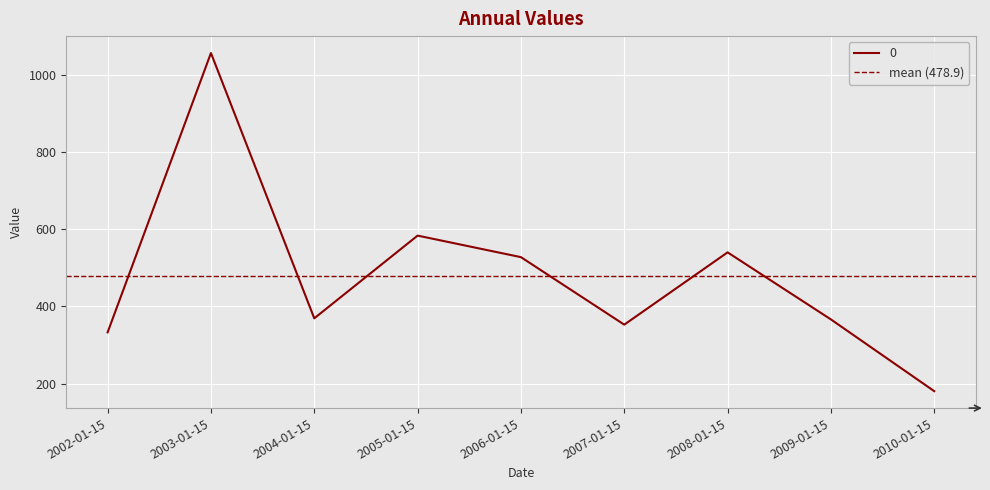

What position from the right is 2006-01-15?

5